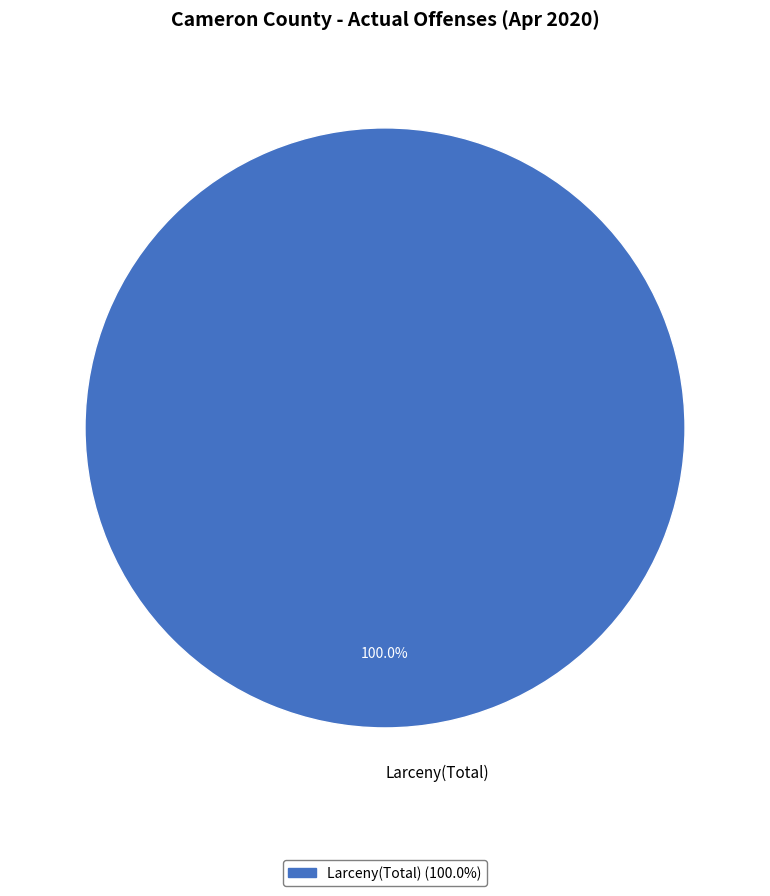

Is there a majority slice in this chart?

Yes